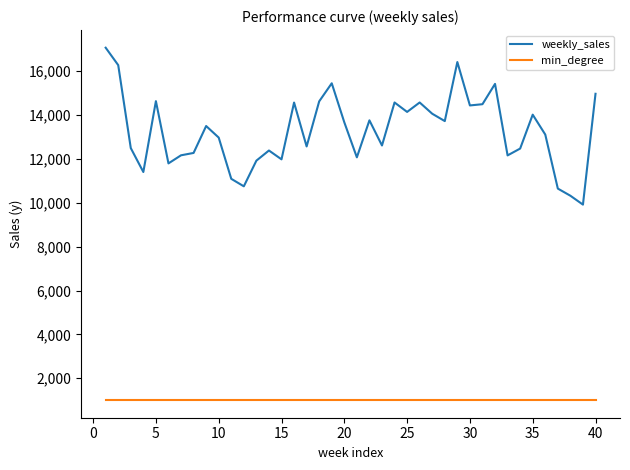

Rank the series by their maximum value, from highest to lowest.

weekly_sales, min_degree